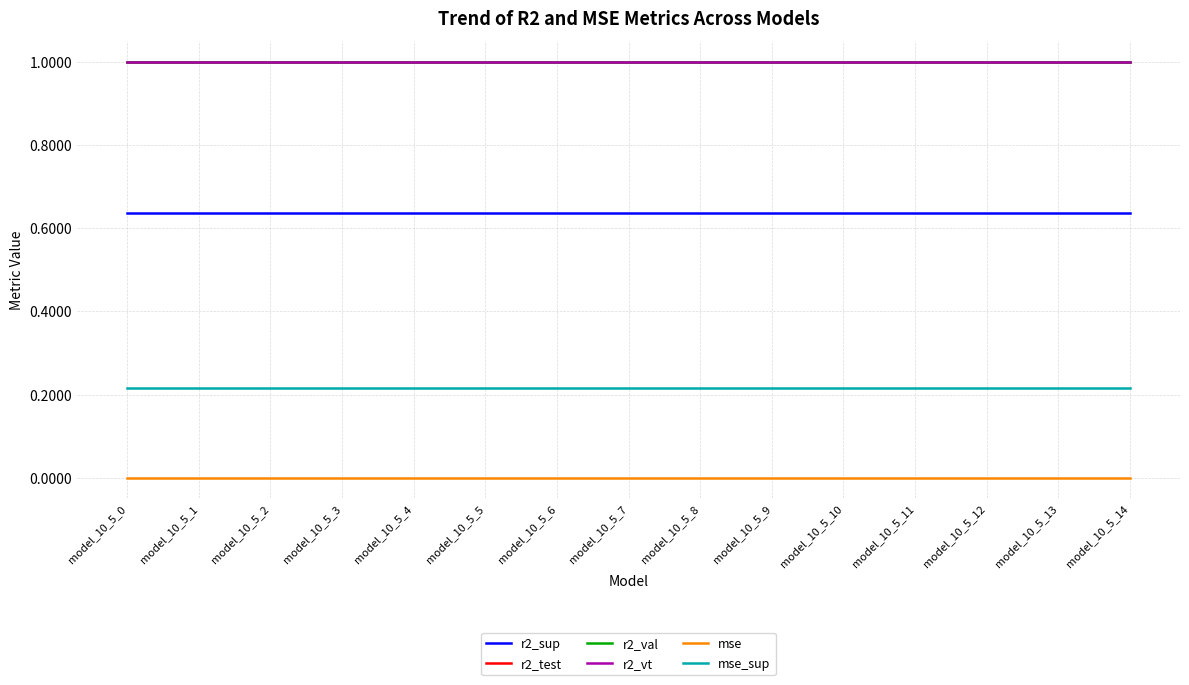

True or false: mse_sup and r2_sup intersect in this chart.

False